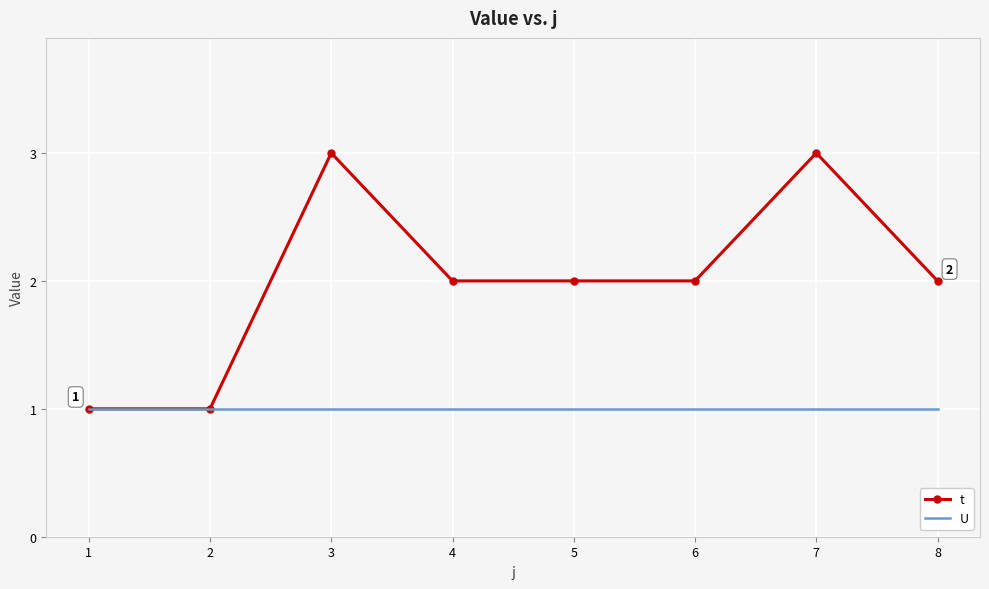

What is the smallest value displayed?

1